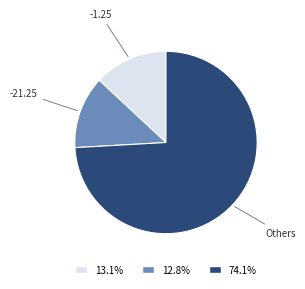

Is there a majority slice in this chart?

Yes